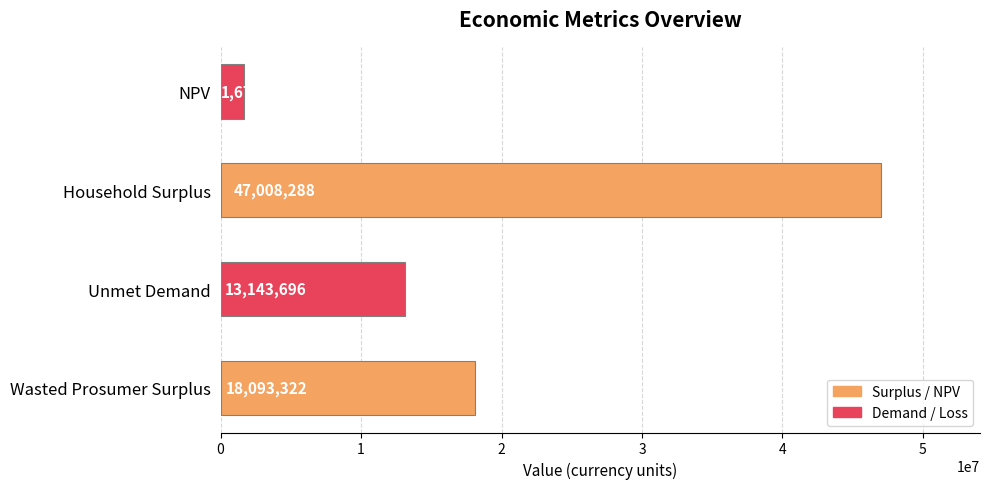

The value at Wasted Prosumer Surplus is 18093321.8. True or false?

True